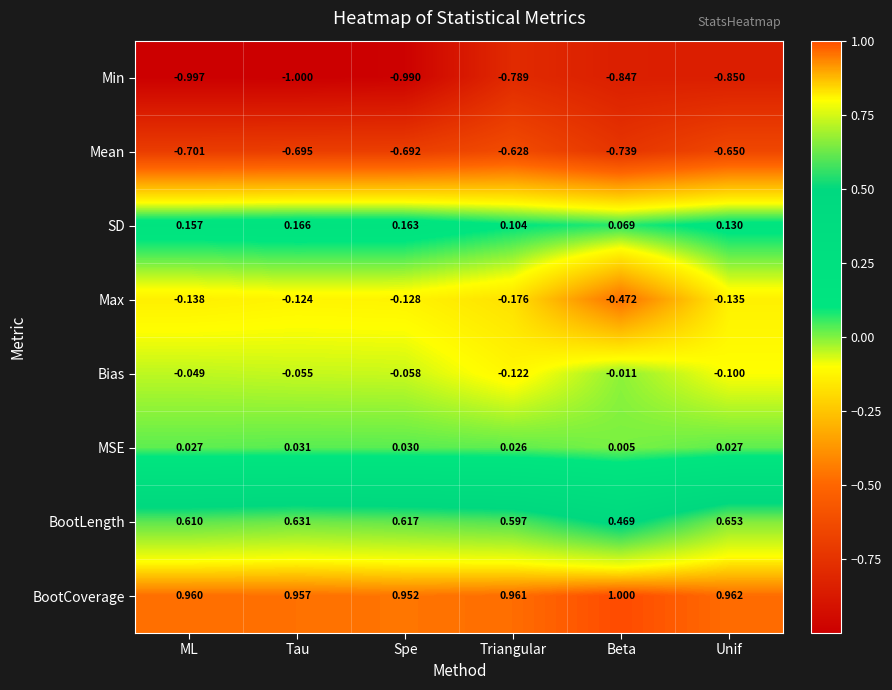

Which series has the largest range (max minus min)?

Max